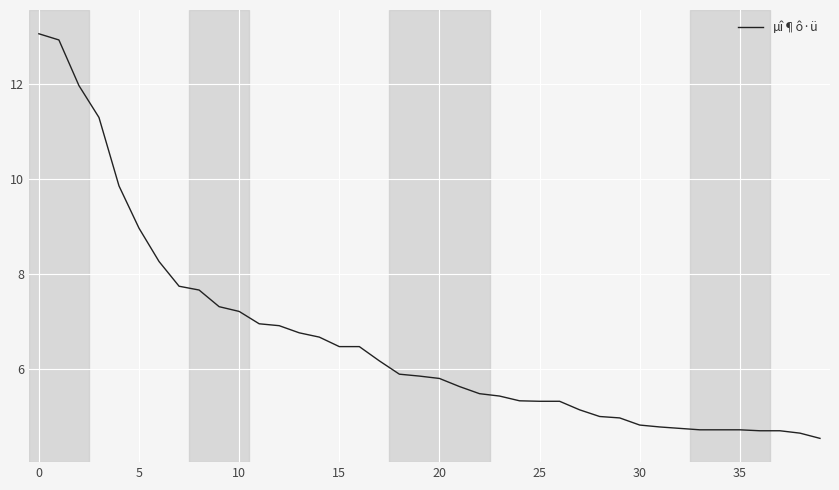

How many lines are shown in the chart?

1